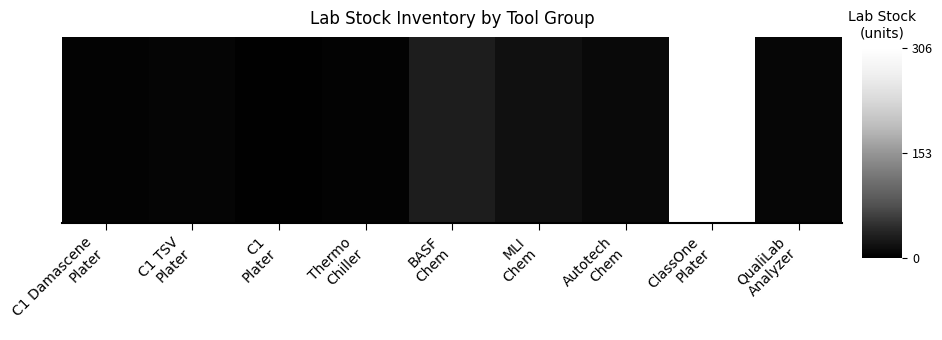

Count the number of categories in the chart.

9